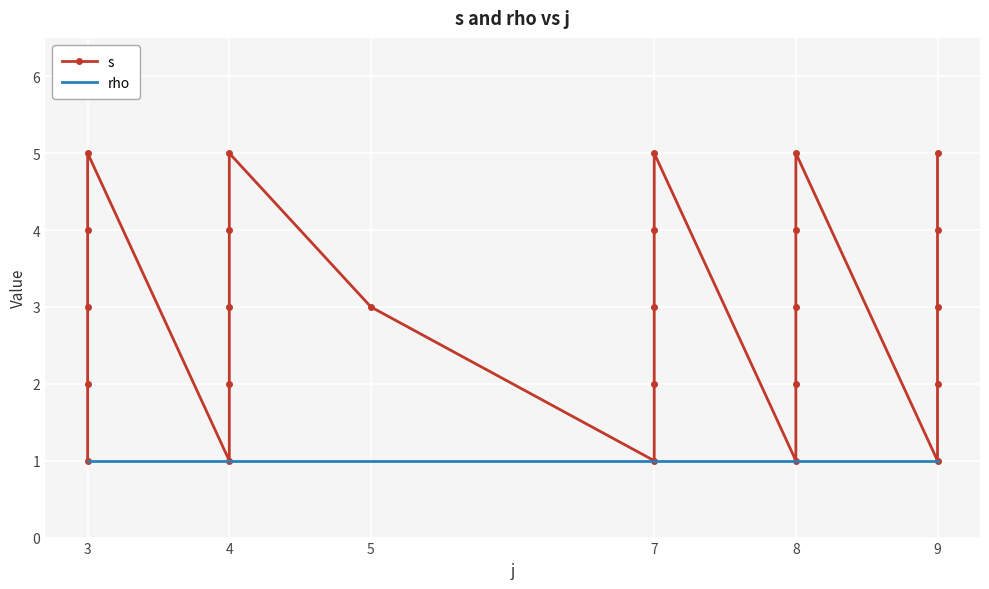

What is the difference between the maximum and minimum values in the s series?

4